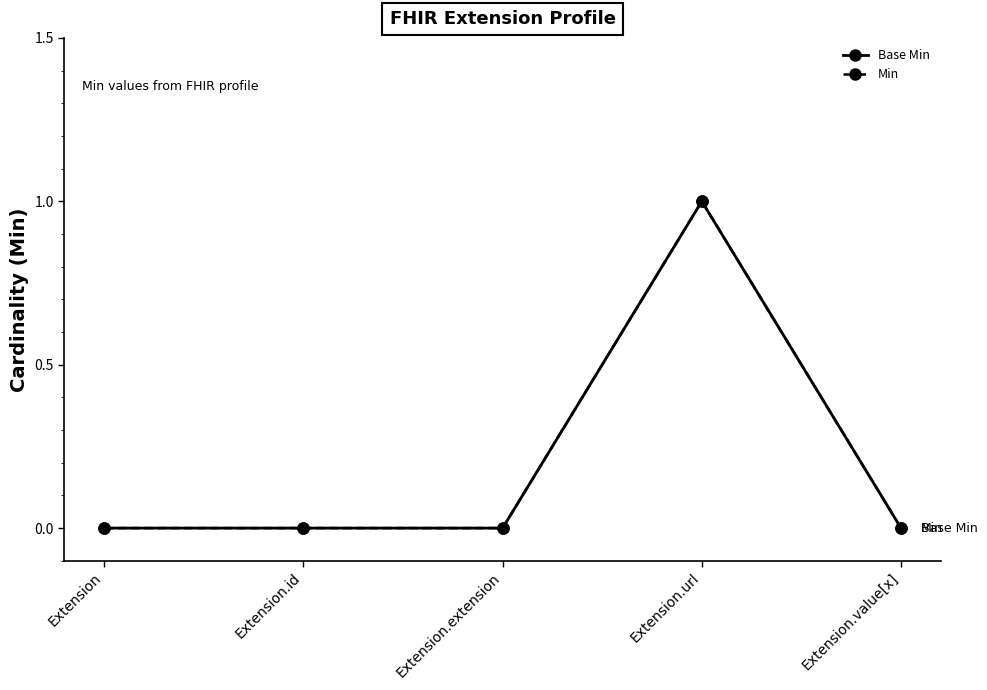

True or false: Min and Base Min intersect in this chart.

False